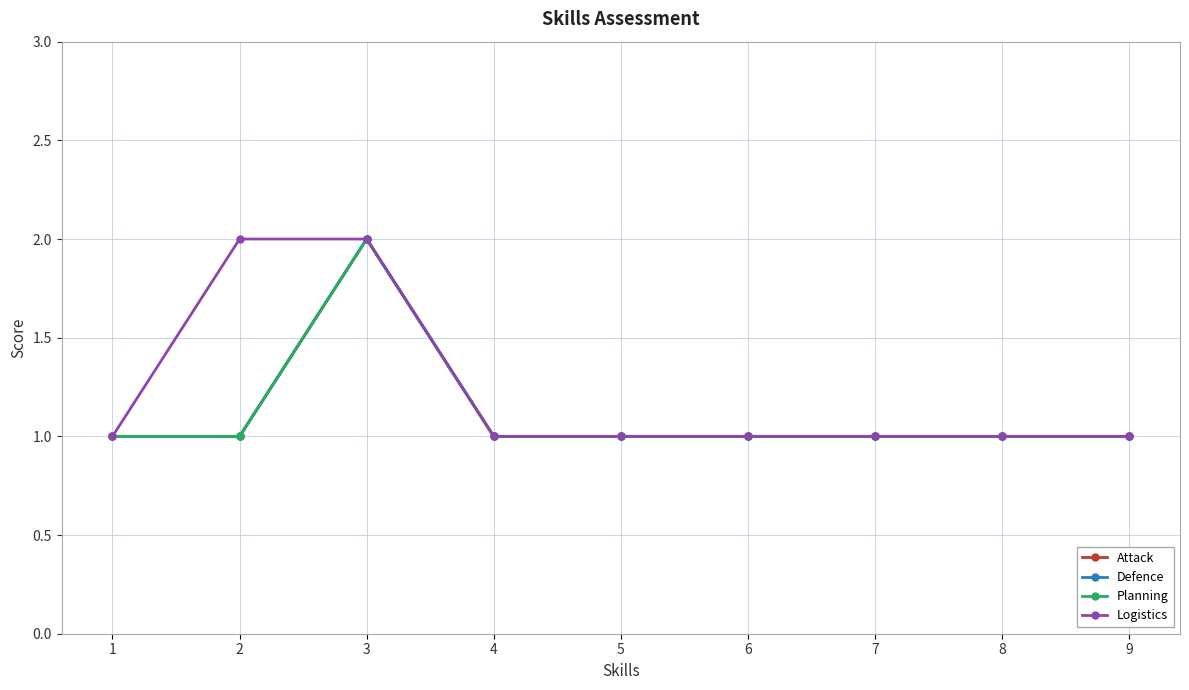

True or false: Logistics and Defence intersect in this chart.

False